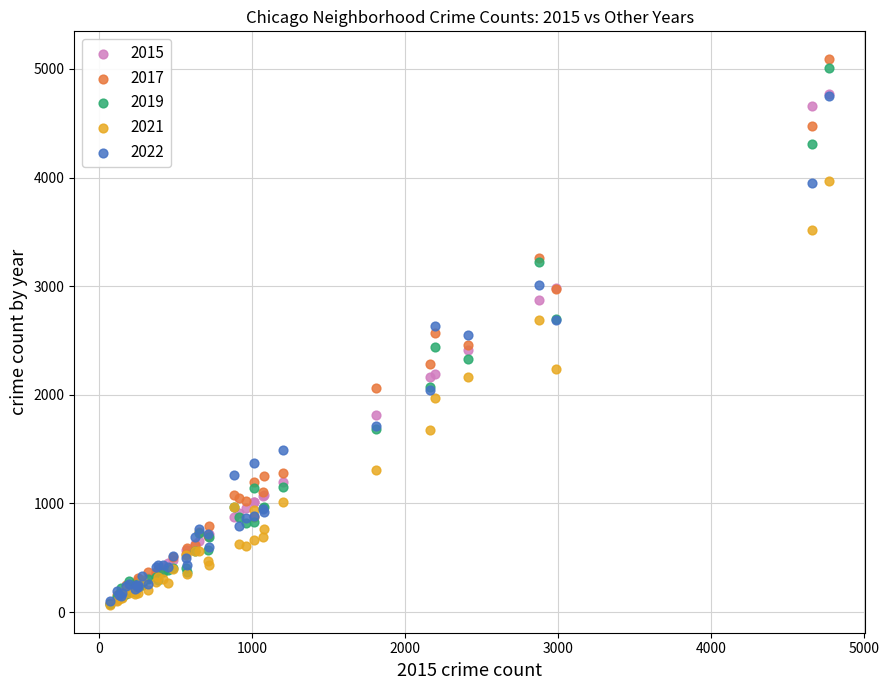

What are all the series names shown in the legend?

2015, 2017, 2019, 2021, 2022